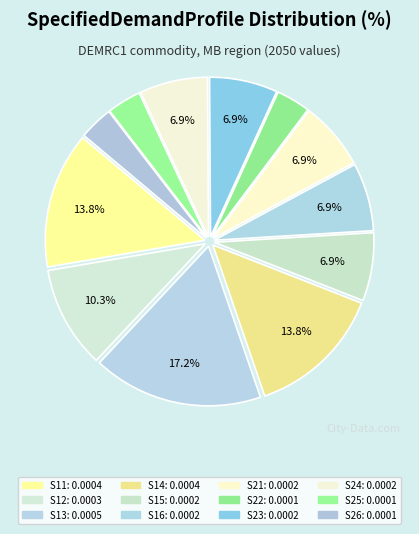

How many slices are in this pie chart?

12